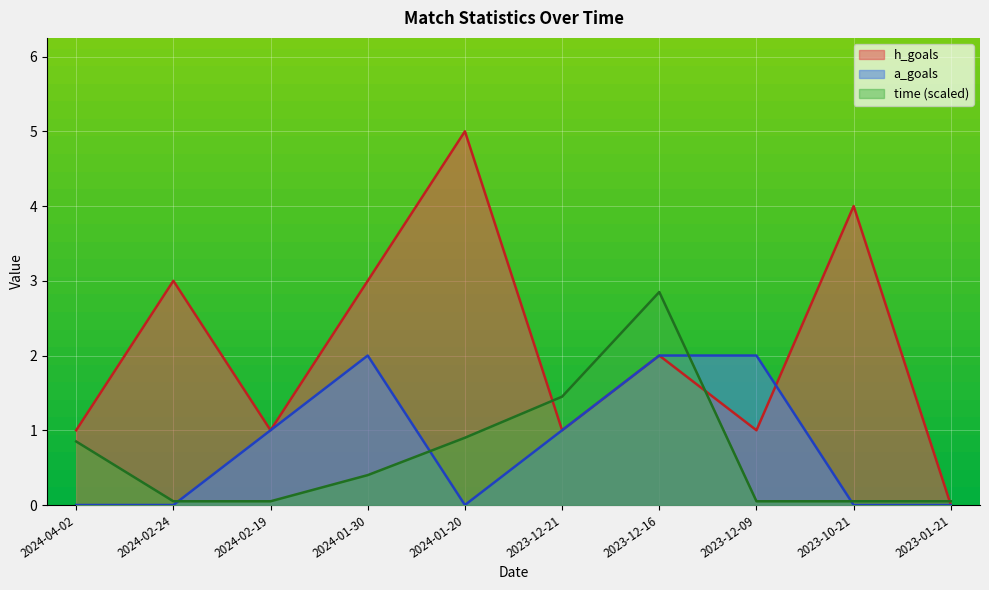

At which category does the chart reach its minimum across all series?

2023-01-21